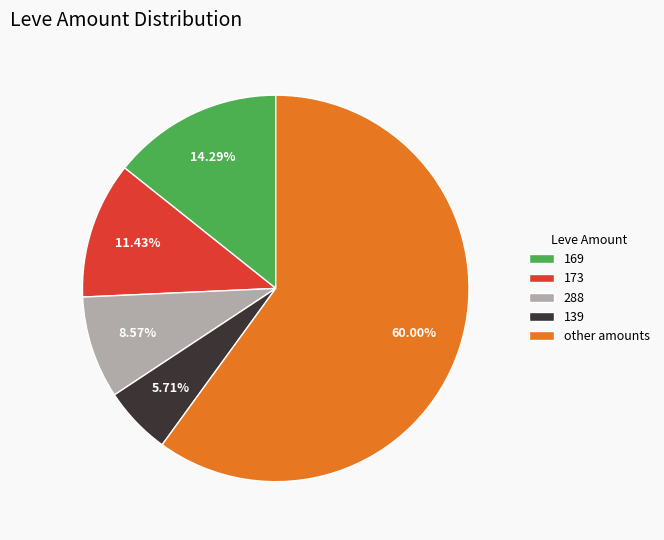

Is there any slice that represents more than half of the pie?

Yes